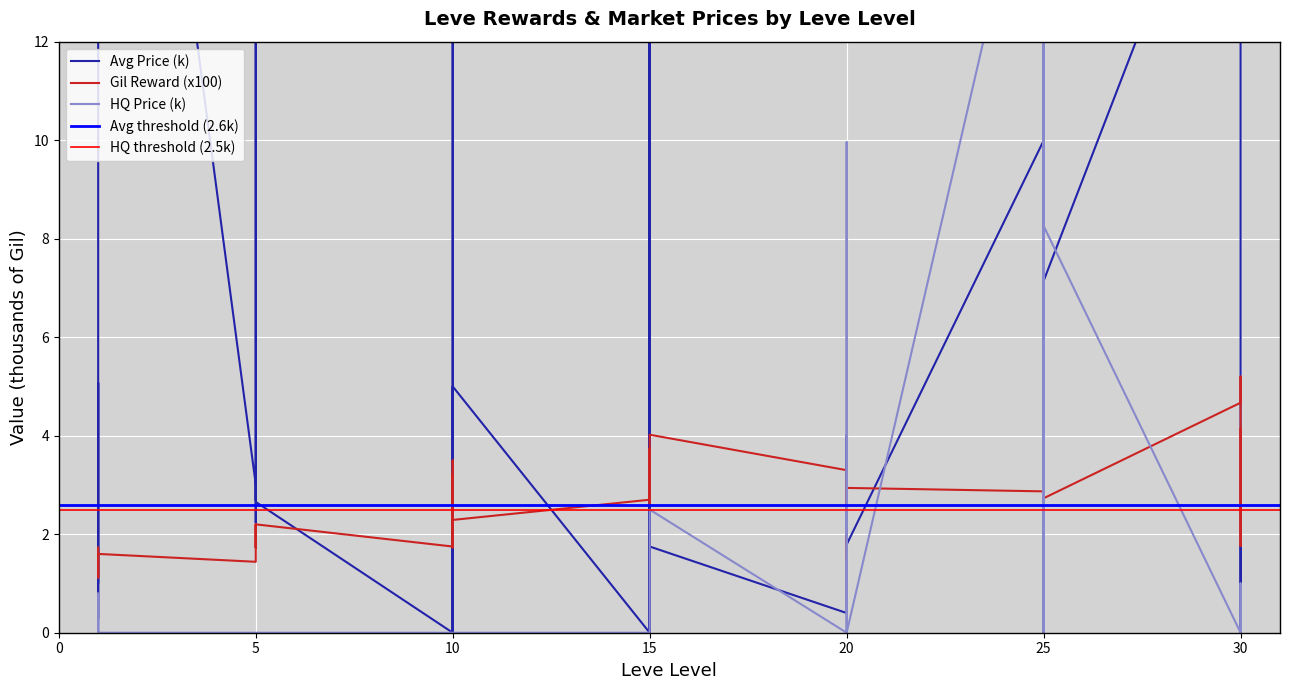

Does the chart display data point markers on the line(s)?

No